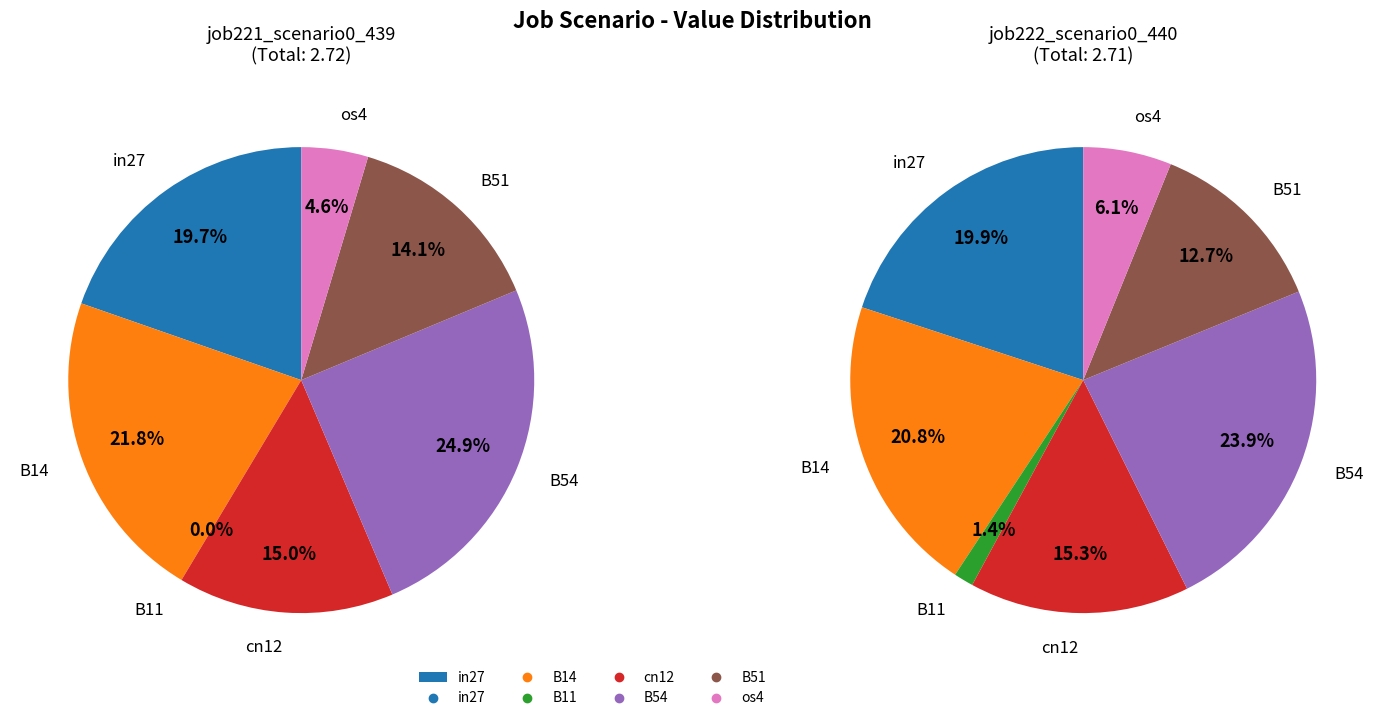

True or false: B54 accounts for 25% of the total.

True